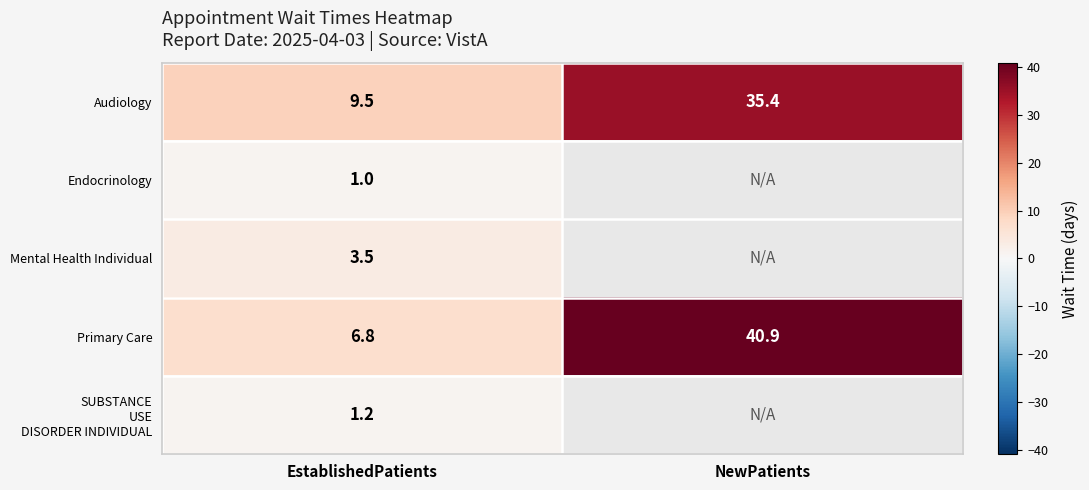

What is the sum of the Primary Care values at EstablishedPatients and NewPatients?

47.7